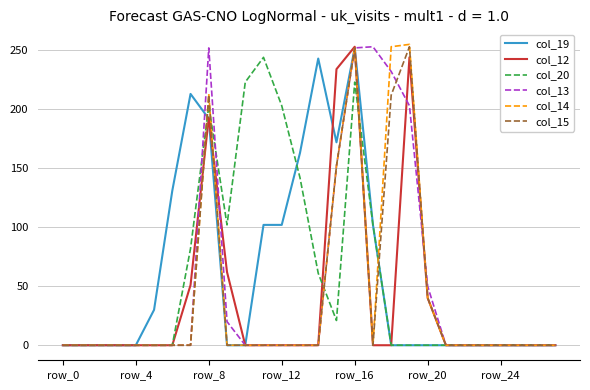

What is the greatest value displayed?

255